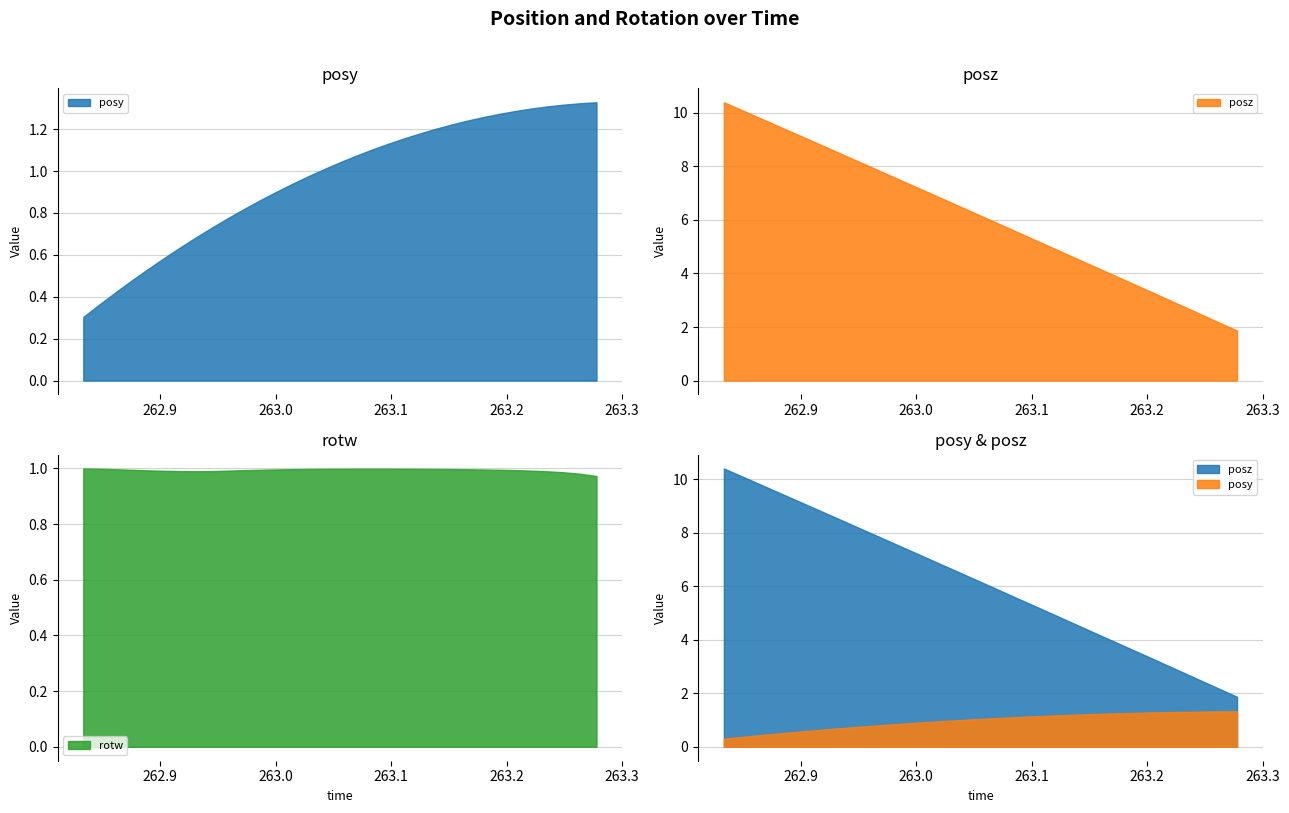

What is the average value of the posy series?

1.0